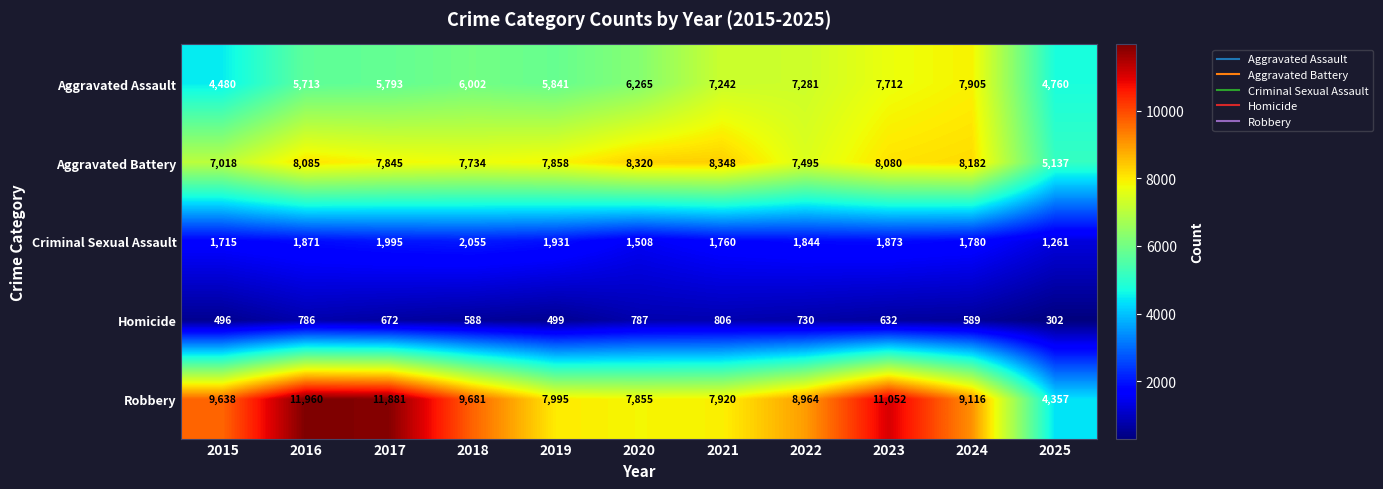

What is the total value across all series at 2018?

26060